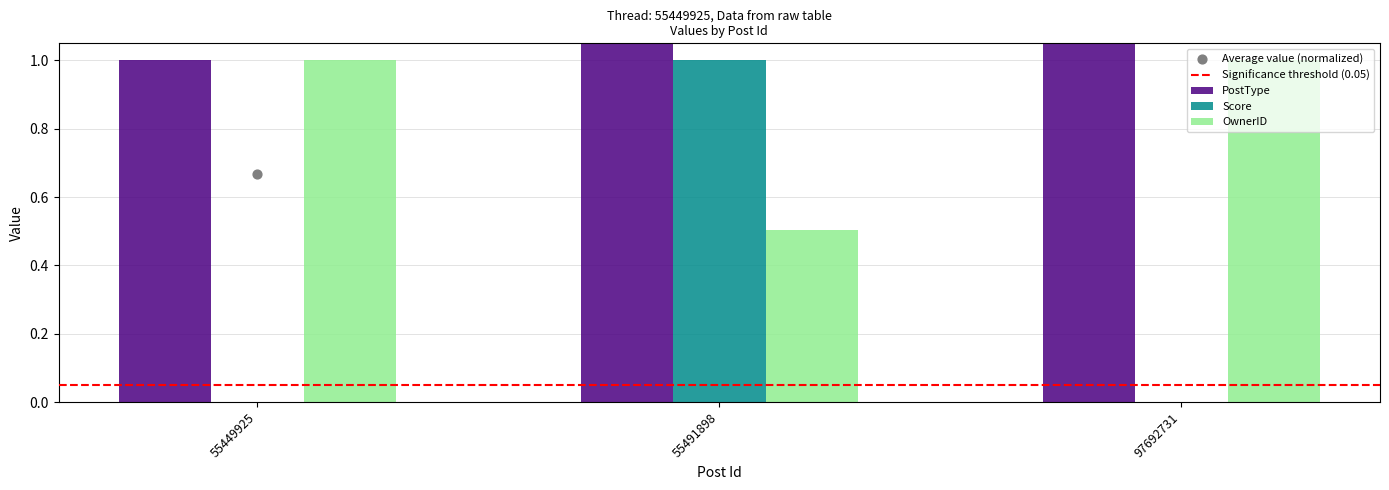

At how many categories does at least one series exceed 2?

1